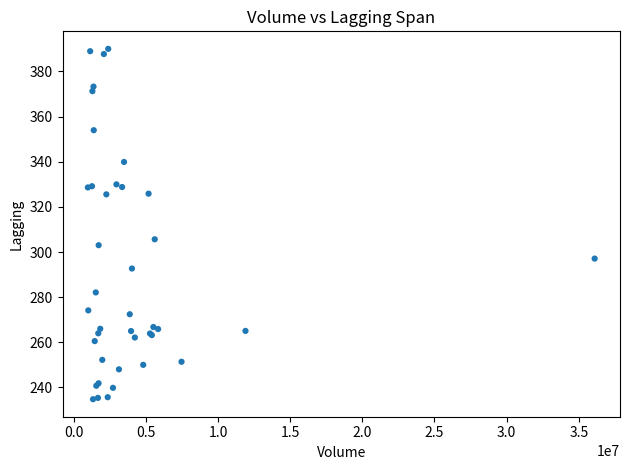

What Y value in the scatter plot is closest to 312?

305.6